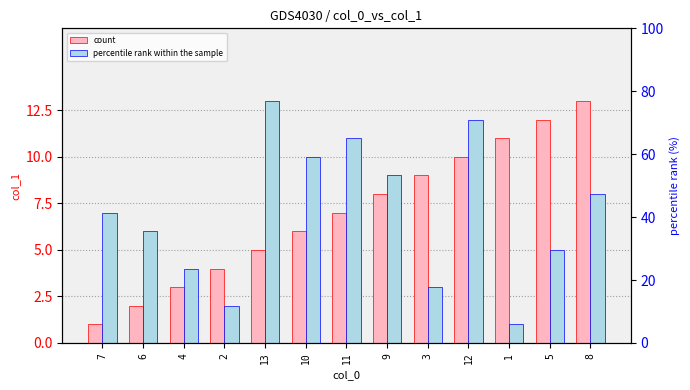

How many categories are shown in the chart?

13